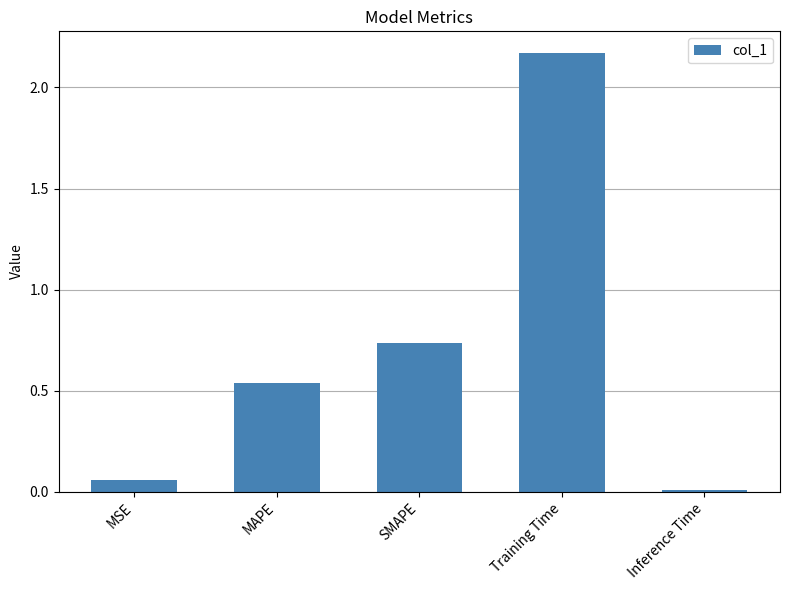

The chart shows a value of 0.2 at MAPE. True or false?

False